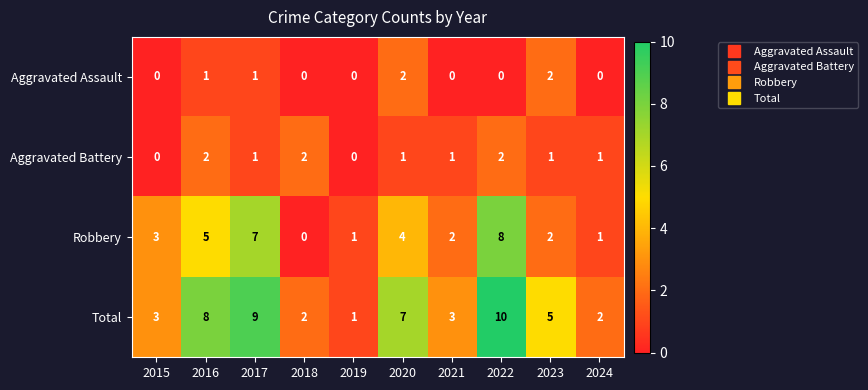

At which label does Robbery reach its minimum?

2018